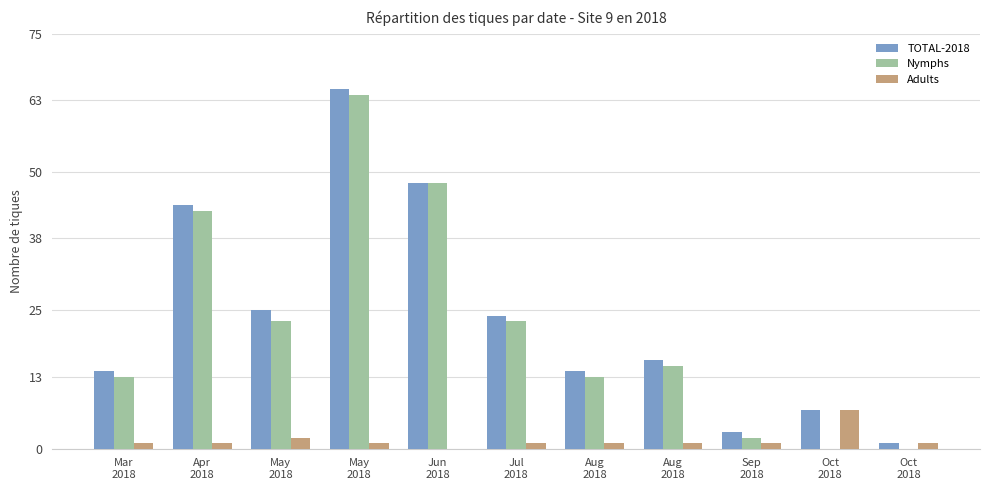

Are the bars horizontal?

No